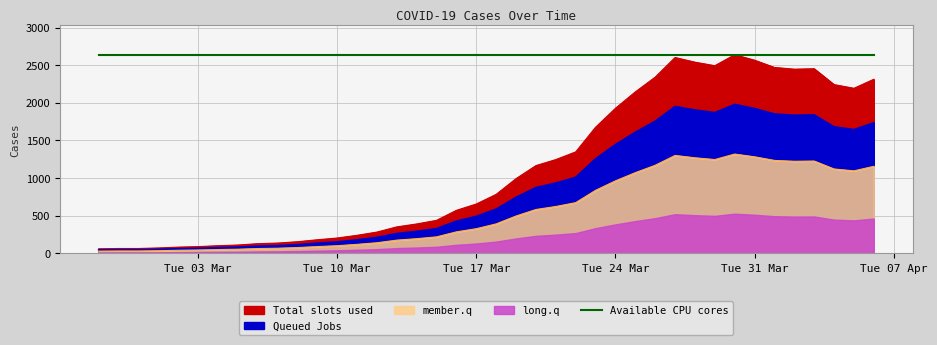

Which has a higher value, 2020-03-07 or 2020-04-06?

2020-04-06